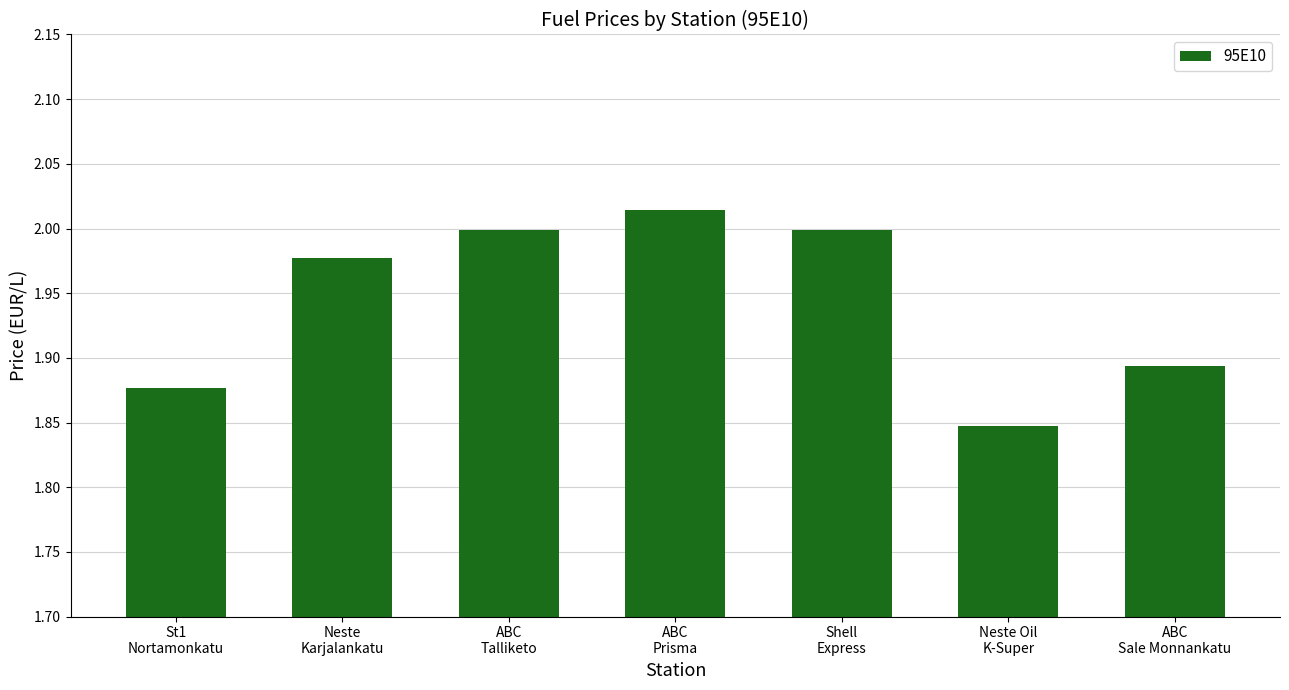

Where is the data nearest to the value 1?

Neste Oil
K-Super